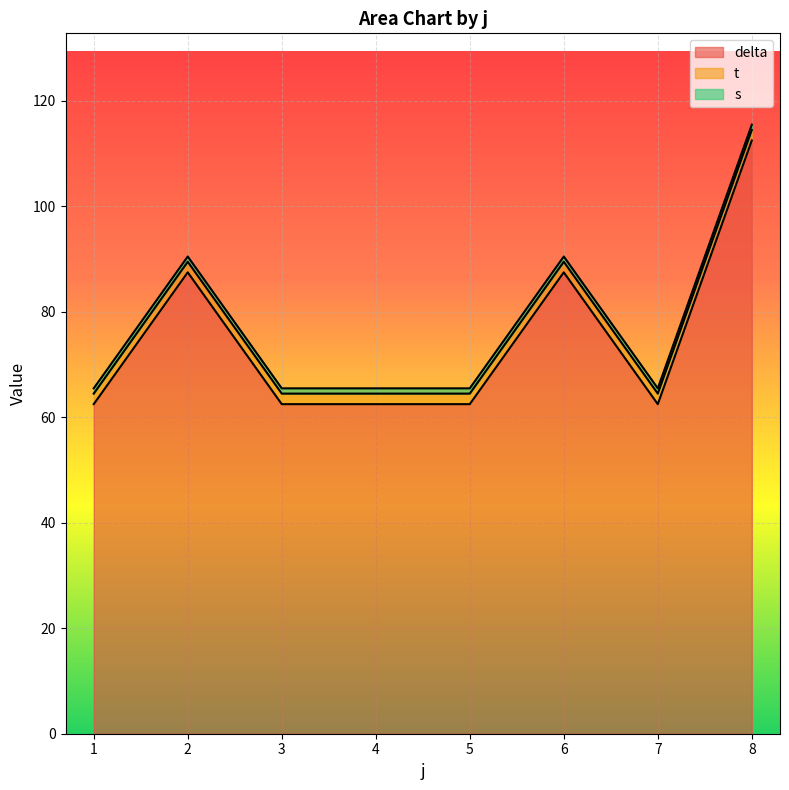

How many lines are shown in the chart?

3